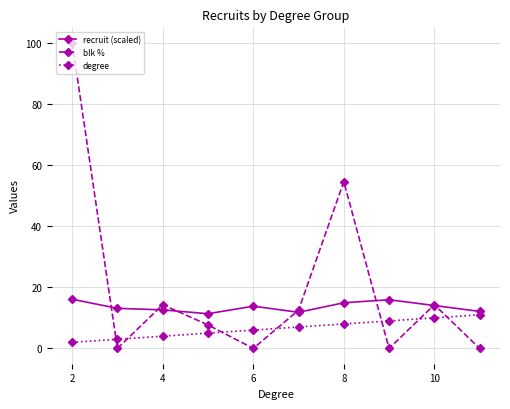

After their last crossing, which series has the higher values: degree or blk %?

degree